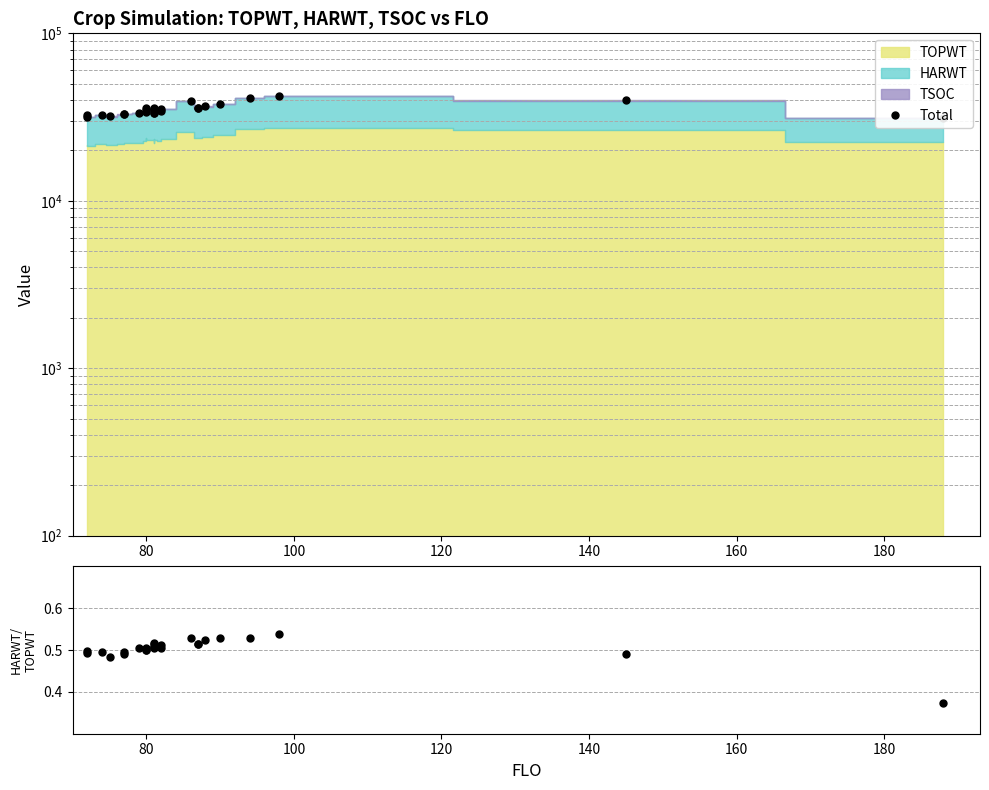

How many data points are less than 34828?

13